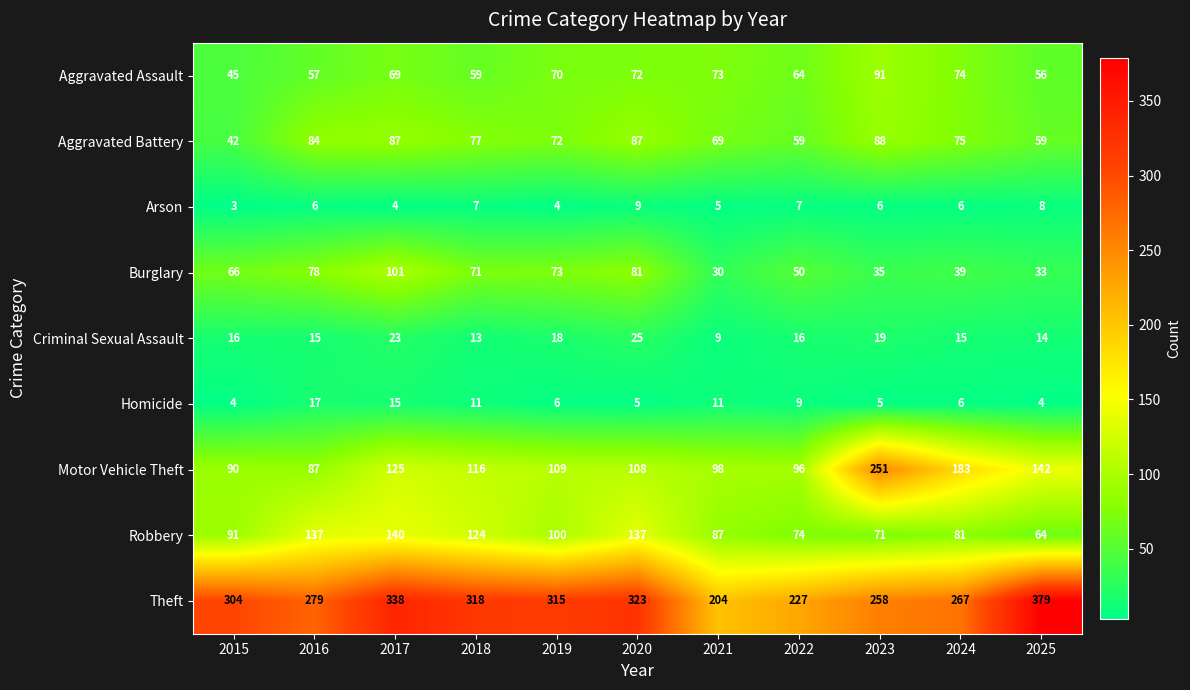

The Theft series shows 204 at 2021. True or false?

True